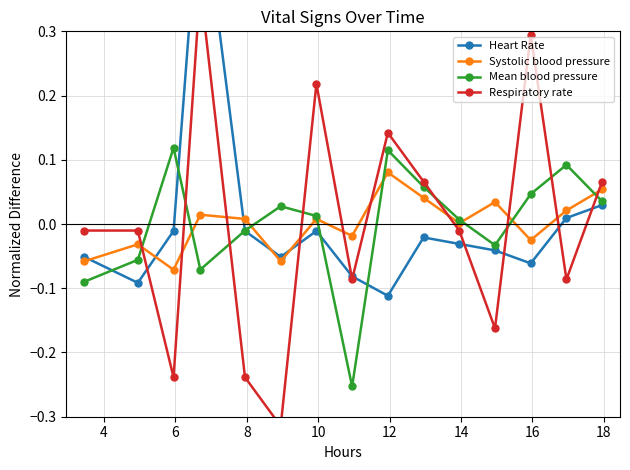

How many values in Heart Rate are above zero?

3